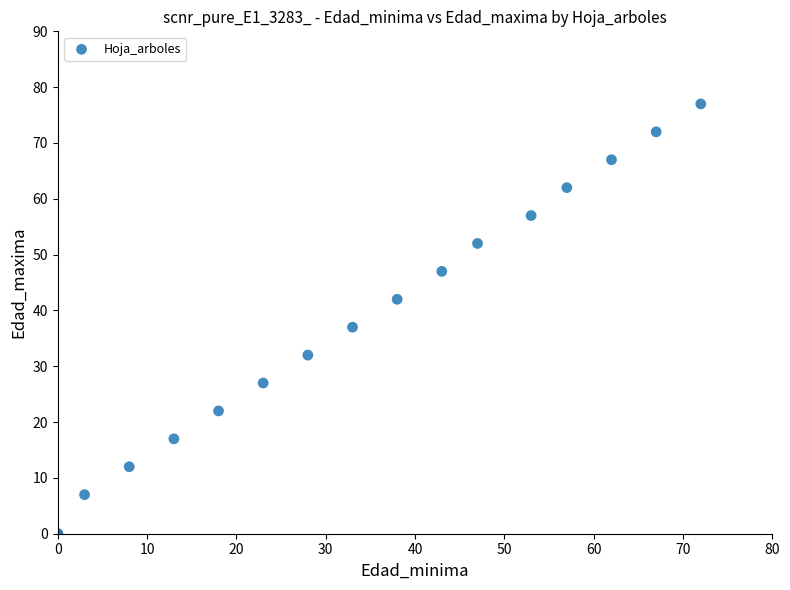

What Y value in the scatter plot is closest to 38?

37